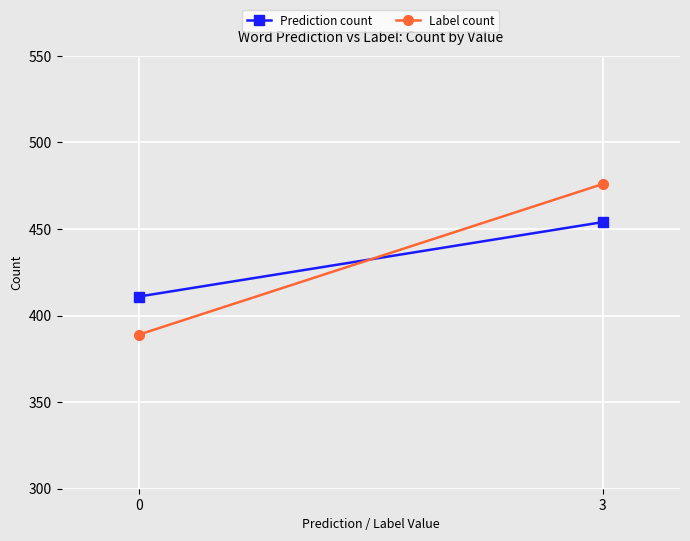

What is the approximate value of Label count at 3, to the nearest 5?

475